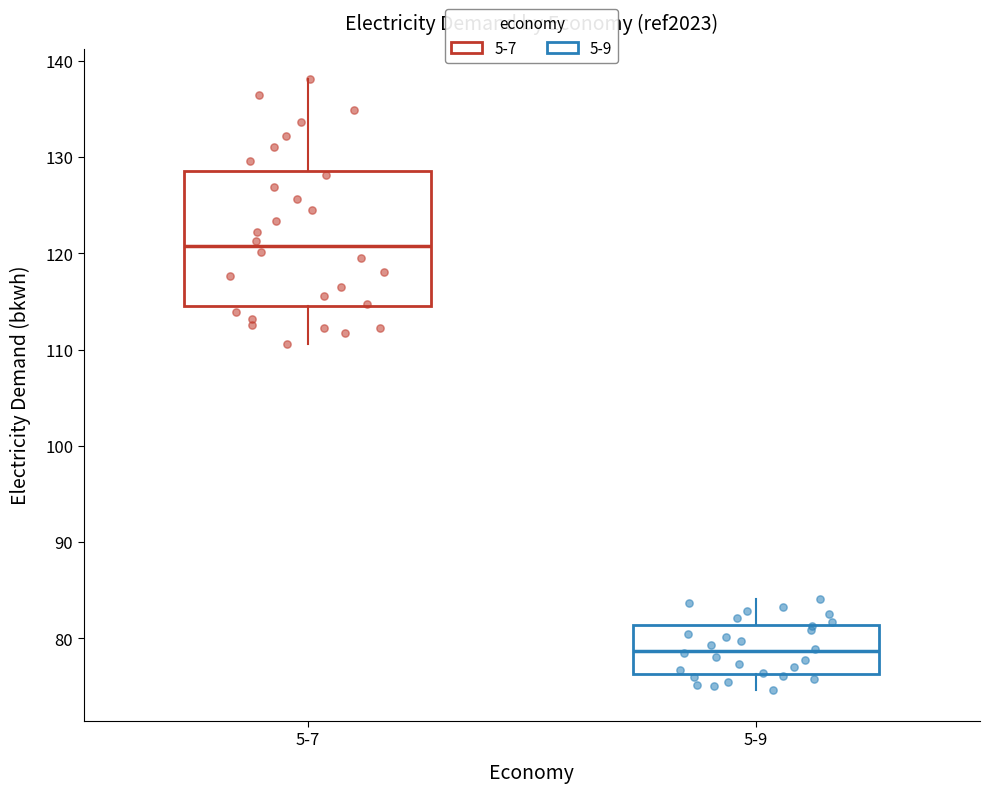

Reading left to right, read every box against the y-axis: the position of its median line, the range the box covers, and the ends of its whiskers. The values are not printed on the chart, so give them approximately, as read against the axis.

5-7: median 121, box 115 to 129, whiskers 111 to 138
5-9: median 79, box 76 to 81, whiskers 75 to 84